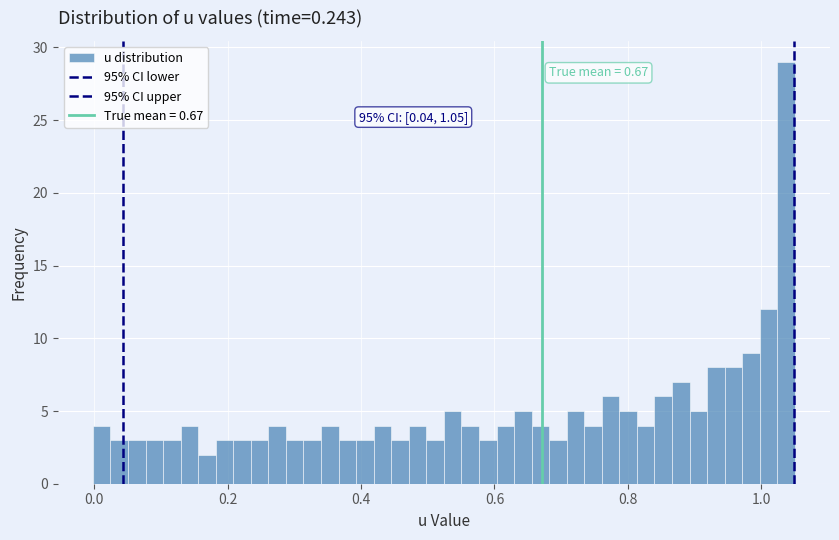

Read against the x-axis, roughly where is the centre of the tallest bar?

1.04